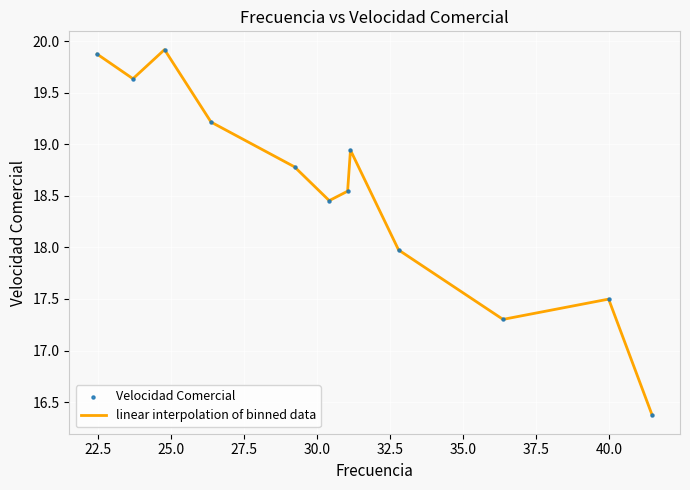

What is the difference between the maximum and minimum values?

3.5